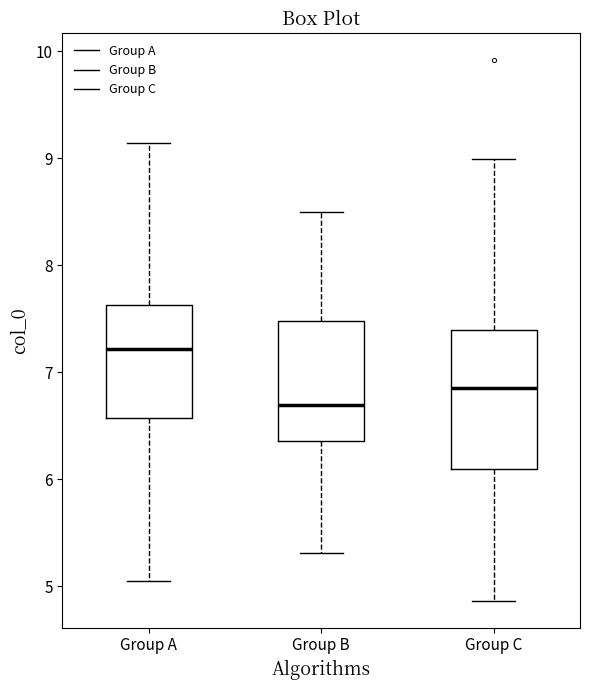

Reading left to right, transcribe this box plot: for each box, give where its median line is, the range the box spans, and where its two whiskers end, as read against the y-axis. The values are not printed on the chart, so give them approximately, as read against the axis.

Group A: median 7.2, box 6.6 to 7.6, whiskers 5.0 to 9.1
Group B: median 6.7, box 6.4 to 7.5, whiskers 5.3 to 8.5
Group C: median 6.9, box 6.1 to 7.4, whiskers 4.9 to 9.0